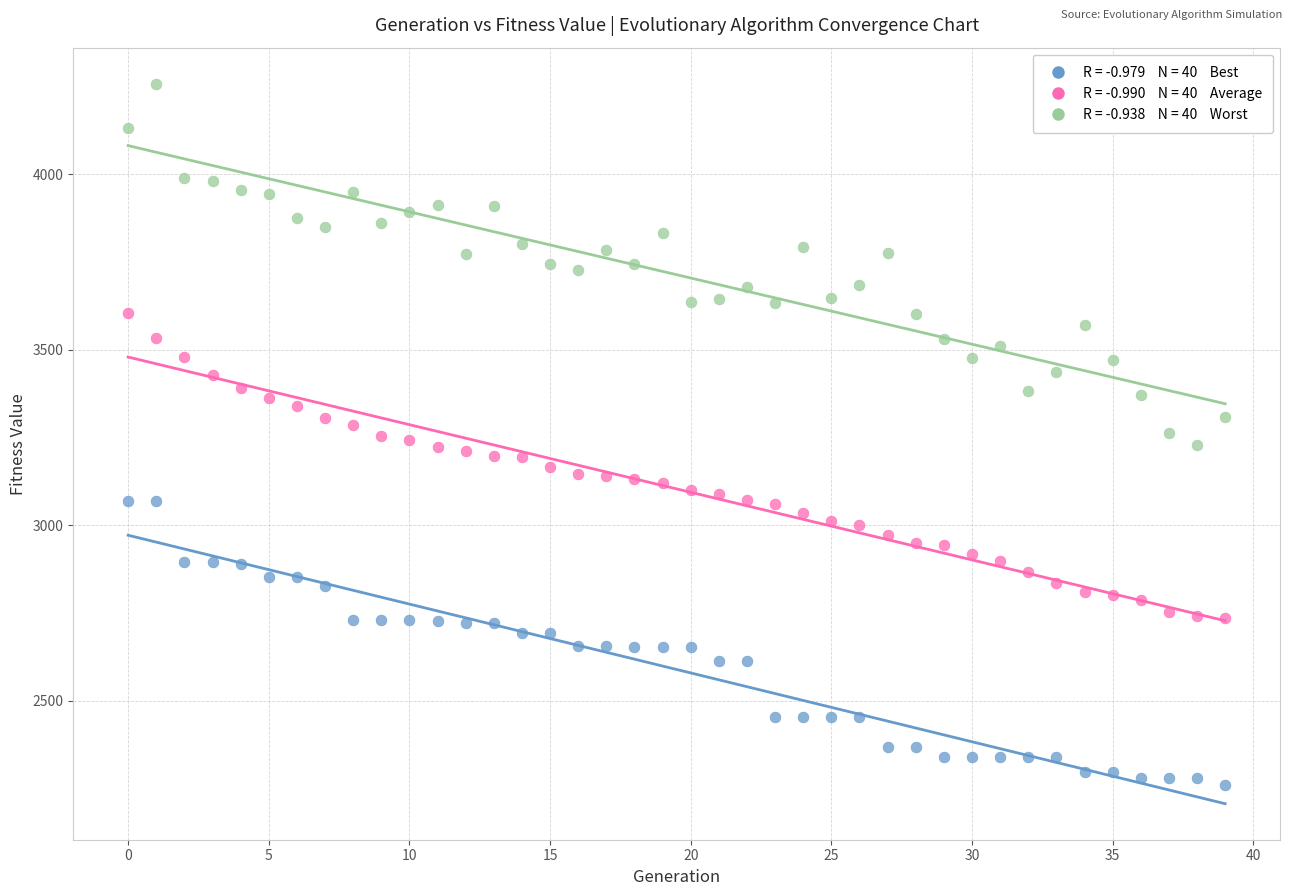

Across all data points, what is the range of Y values (max minus min)?

1998.0